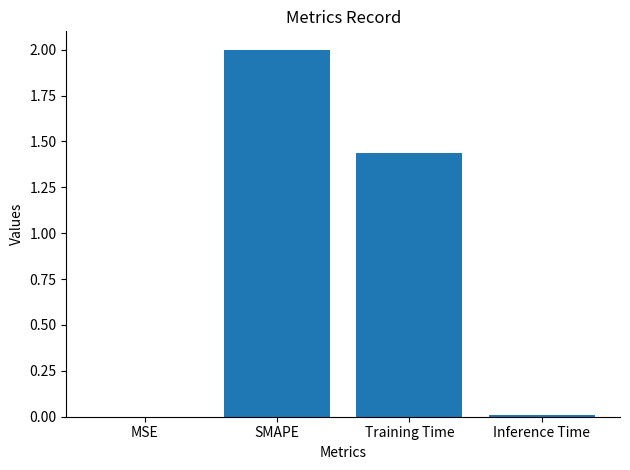

Does the chart contain stacked bars?

No